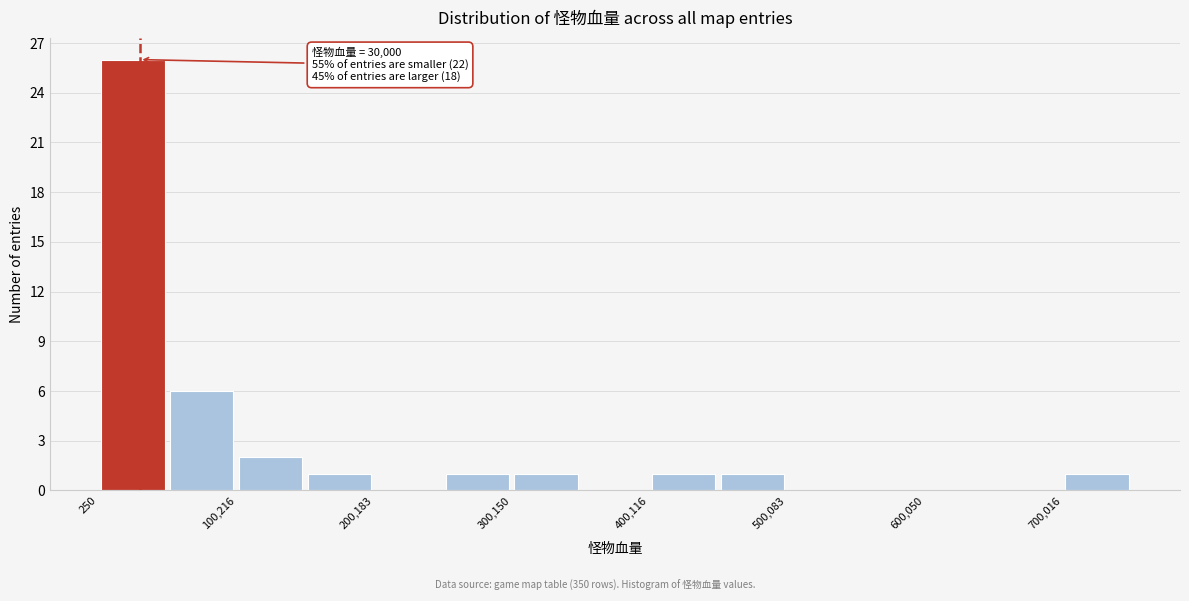

Which range on the x-axis has the tallest bar?

0 to 50000